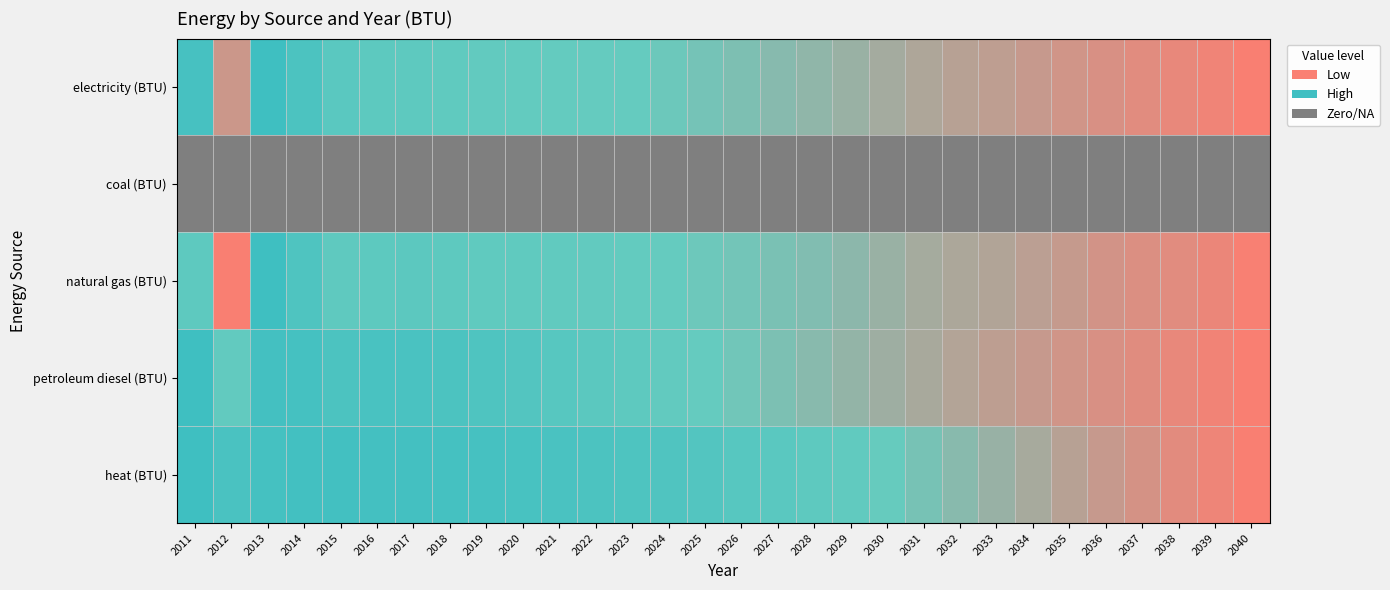

Reading right to left, what are all the values shown in this chart?

electricity (BTU): 2040=0.0	2039=0.0	2038=0.1	2037=0.1	2036=0.1	2035=0.1	2034=0.2	2033=0.2	2032=0.2	2031=0.3	2030=0.3	2029=0.3	2028=0.4	2027=0.4	2026=0.4	2025=0.4	2024=0.5	2023=0.5	2022=0.5	2021=0.5	2020=0.5	2019=0.5	2018=0.6	2017=0.6	2016=0.6	2015=0.6	2014=0.8	2013=1.0	2012=0.2	2011=0.9
coal (BTU): 2040=0.0	2039=0.0	2038=0.0	2037=0.0	2036=0.0	2035=0.0	2034=0.0	2033=0.0	2032=0.0	2031=0.0	2030=0.0	2029=0.0	2028=0.0	2027=0.0	2026=0.0	2025=0.0	2024=0.0	2023=0.0	2022=0.0	2021=0.0	2020=0.0	2019=0.0	2018=0.0	2017=0.0	2016=0.0	2015=0.0	2014=0.0	2013=0.0	2012=0.0	2011=0.0
natural gas (BTU): 2040=0.0	2039=0.1	2038=0.1	2037=0.1	2036=0.1	2035=0.2	2034=0.2	2033=0.2	2032=0.3	2031=0.3	2030=0.3	2029=0.4	2028=0.4	2027=0.4	2026=0.5	2025=0.5	2024=0.5	2023=0.5	2022=0.5	2021=0.6	2020=0.6	2019=0.6	2018=0.6	2017=0.6	2016=0.6	2015=0.6	2014=0.8	2013=1.0	2012=0.0	2011=0.6
petroleum diesel (BTU): 2040=0.0	2039=0.0	2038=0.1	2037=0.1	2036=0.1	2035=0.1	2034=0.2	2033=0.2	2032=0.2	2031=0.3	2030=0.3	2029=0.3	2028=0.4	2027=0.4	2026=0.5	2025=0.5	2024=0.5	2023=0.6	2022=0.6	2021=0.7	2020=0.7	2019=0.8	2018=0.8	2017=0.9	2016=0.9	2015=0.8	2014=0.9	2013=0.9	2012=0.5	2011=1.0
heat (BTU): 2040=0.0	2039=0.0	2038=0.1	2037=0.1	2036=0.2	2035=0.2	2034=0.3	2033=0.3	2032=0.4	2031=0.4	2030=0.5	2029=0.6	2028=0.6	2027=0.6	2026=0.7	2025=0.7	2024=0.8	2023=0.8	2022=0.8	2021=0.9	2020=0.9	2019=0.9	2018=0.9	2017=0.9	2016=0.9	2015=0.9	2014=1.0	2013=0.9	2012=0.9	2011=1.0